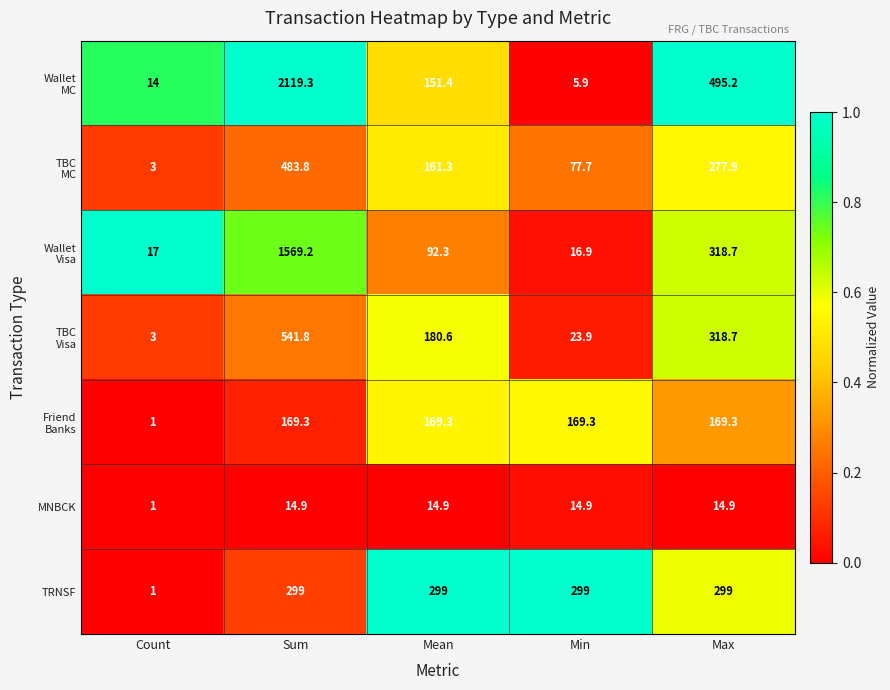

What is the total value across all series at Max?

1893.7